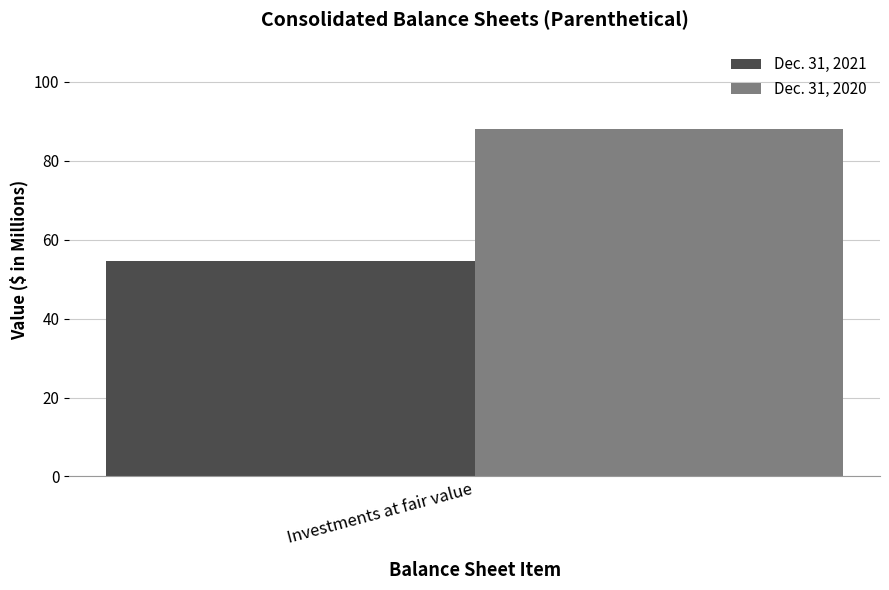

What is the highest value of the Dec. 31, 2021 series?

54.5